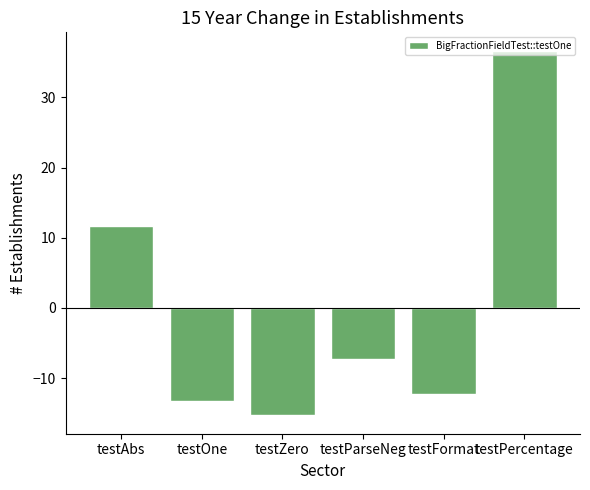

Rank the categories by value from lowest to highest.

testZero, testOne, testFormat, testParseNeg, testAbs, testPercentage